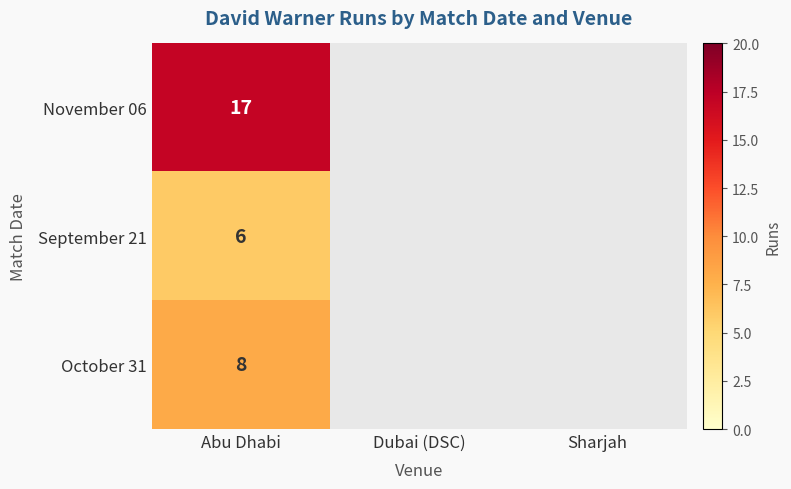

What is the spread (max minus min) of values at Abu Dhabi?

11